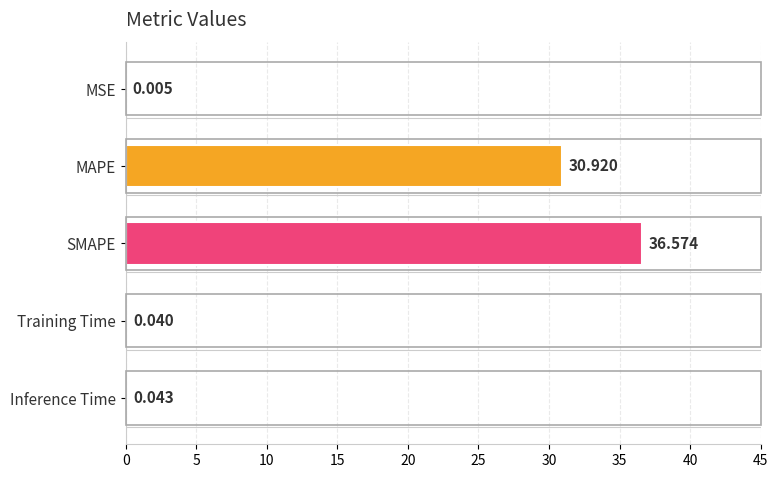

At which label is the value closest to 18?

MAPE